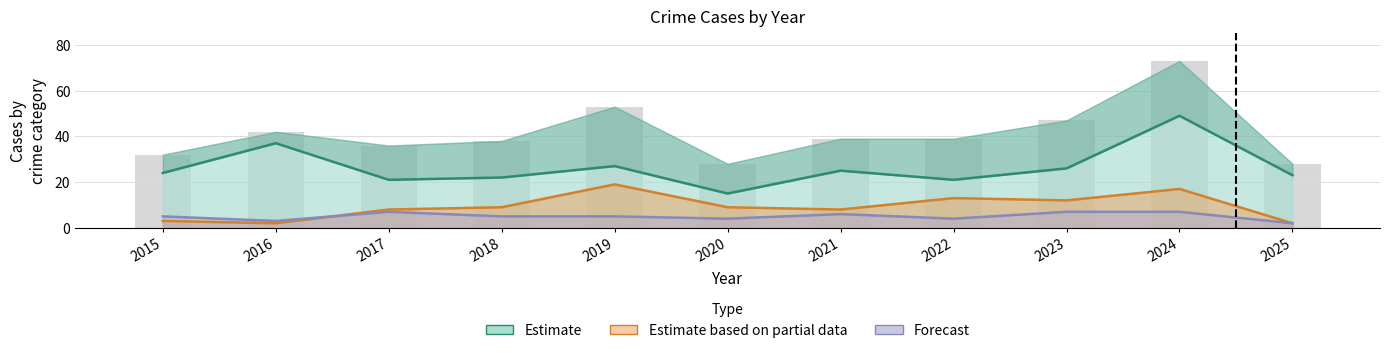

At which category does the chart reach its peak across all series?

2024